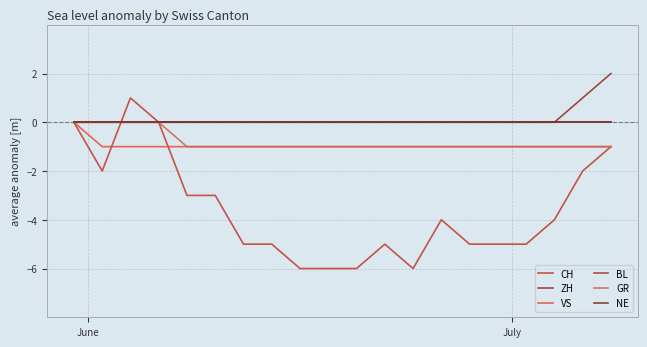

Is this an area chart (filled region under the line)?

No